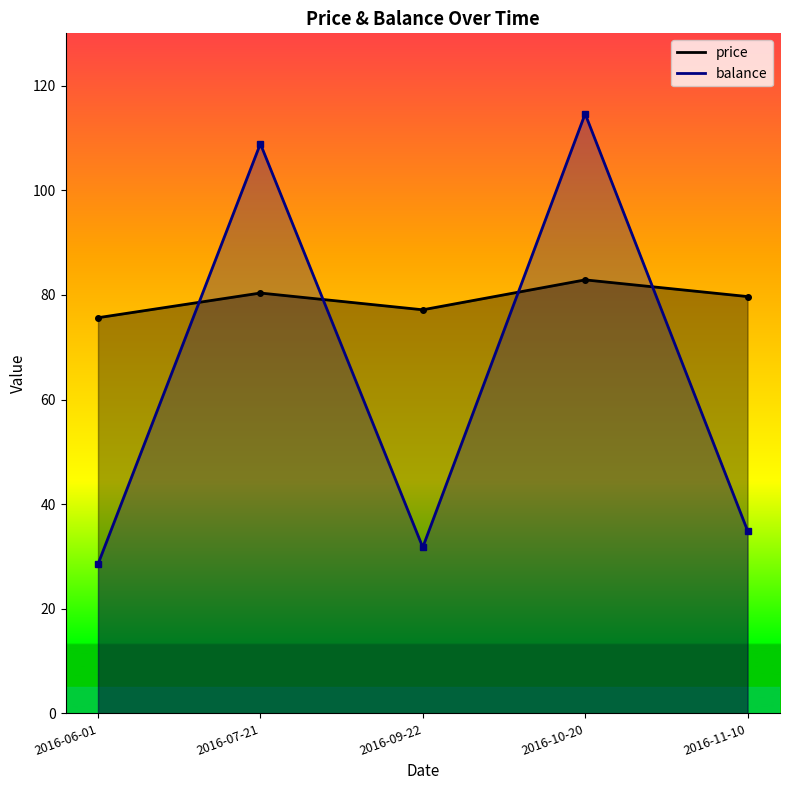

What are all the series names shown in the legend?

price, balance